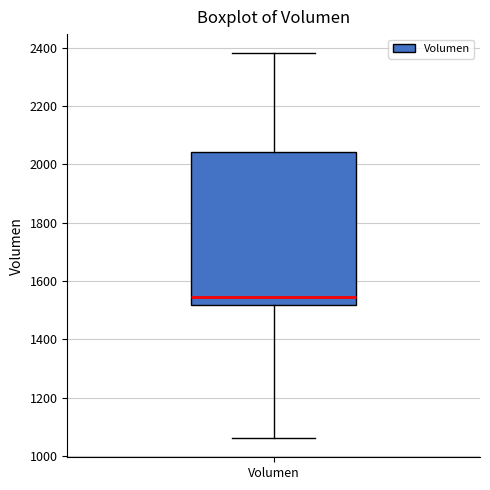

Read this box plot against the y-axis: the position of the median line, the range covered by the box, and the ends of both whiskers. The values are not printed on the chart, so give them approximately, as read against the axis.

median 1540, box 1520 to 2040, whiskers 1060 to 2380